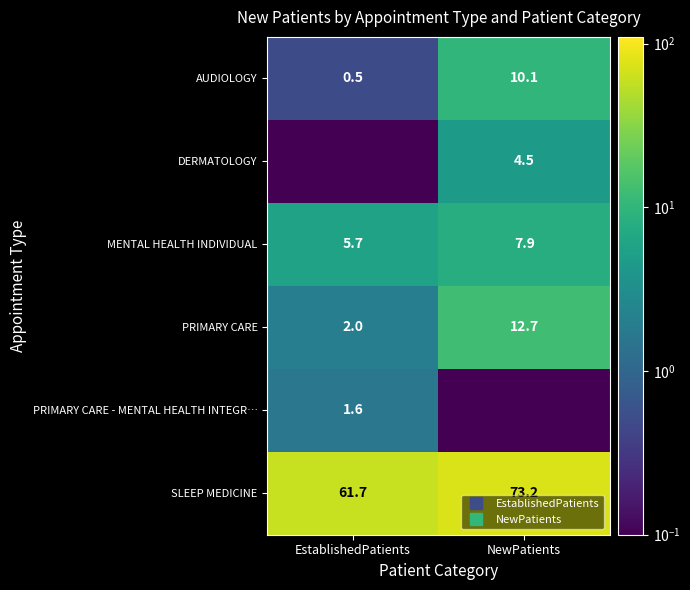

What is the average value of the PRIMARY CARE - MENTAL HEALTH INTEGR… series?

0.8